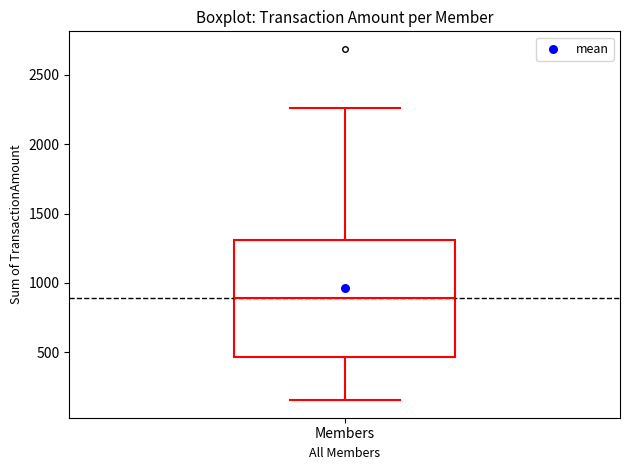

Where does the upper whisker of the box for Members end on the y-axis? The values are not printed on the chart, so give them approximately, as read against the axis.

2250